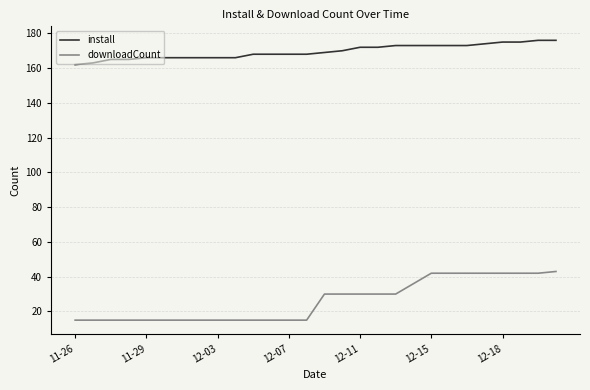

Which series has the largest total across all categories?

install